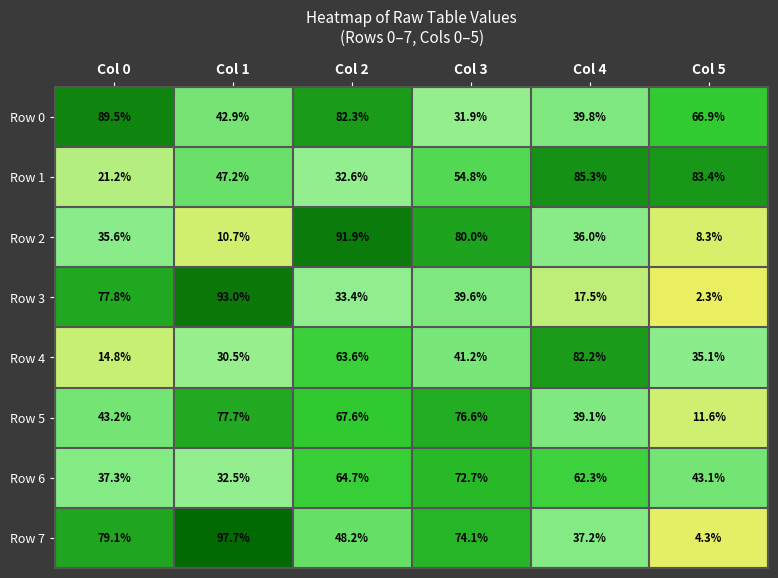

What is the total value across all series at Col 3?

470.9